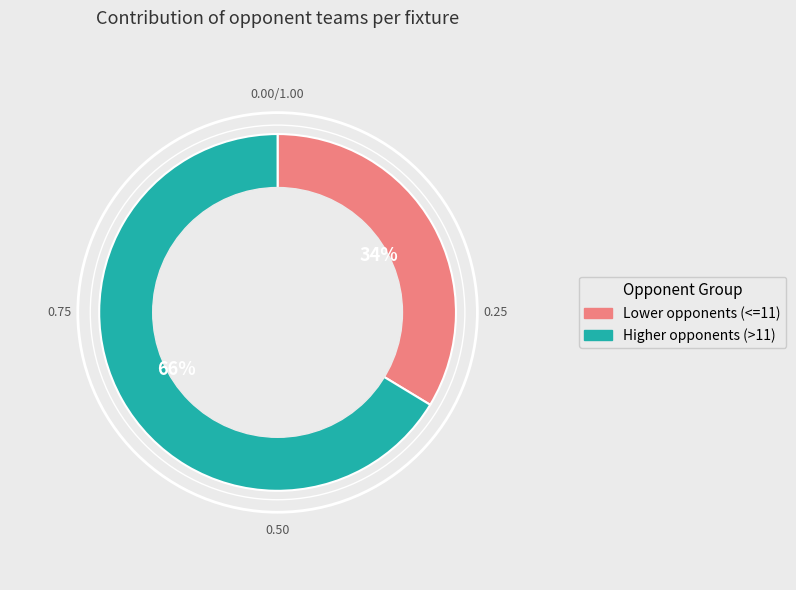

Is there a majority slice in this chart?

Yes